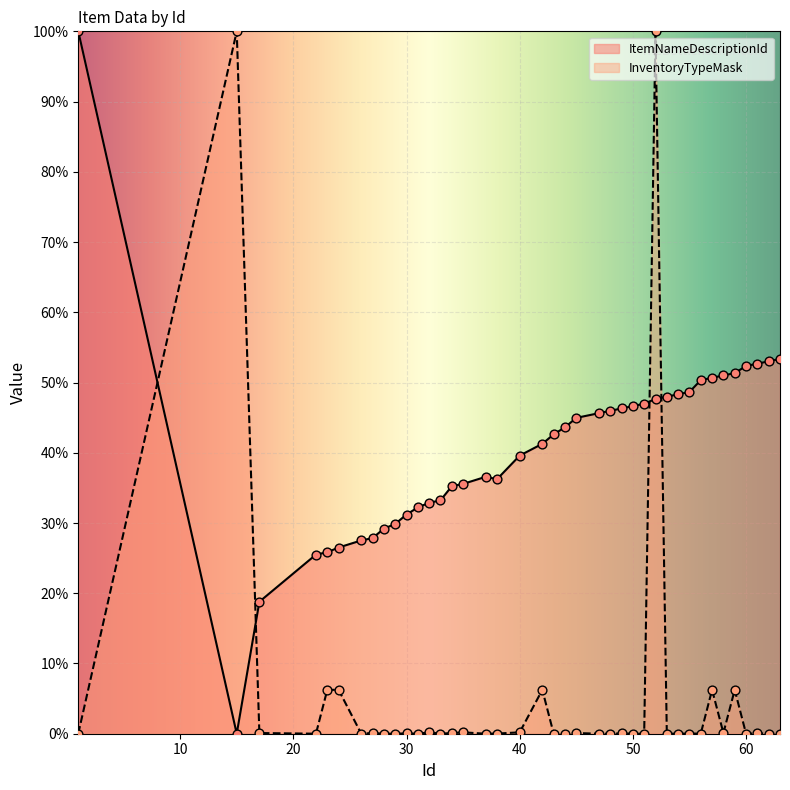

Which series has the largest Y range (max minus min)?

ItemNameDescriptionId